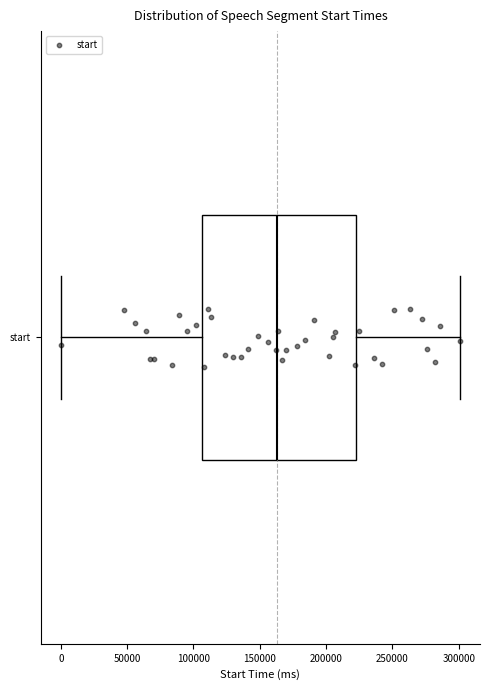

Transcribe this box plot: give where the median line is, the range the box spans, and where the two whiskers end, as read against the x-axis. The values are not printed on the chart, so give them approximately, as read against the axis.

median 165000, box 105000 to 225000, whiskers 0 to 300000